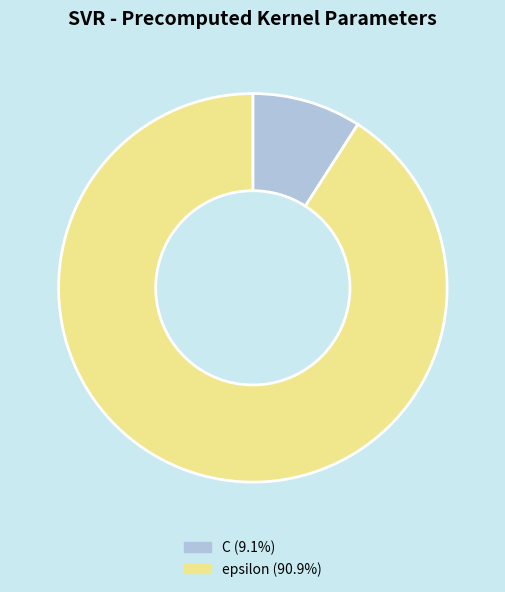

Rank the categories by value from lowest to highest.

C, epsilon